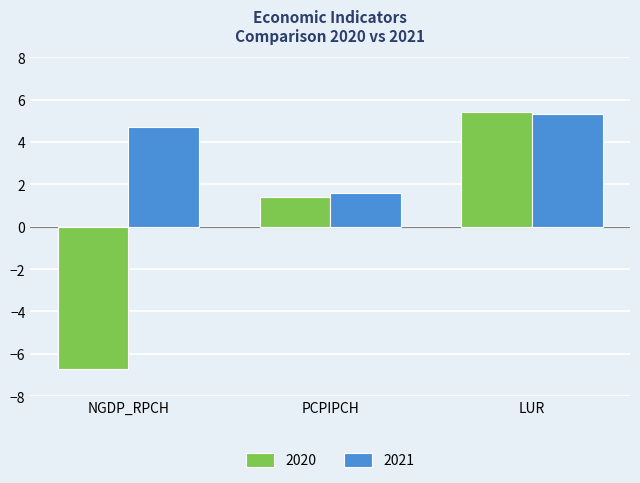

The 2020 series shows 5.4 at LUR. True or false?

True